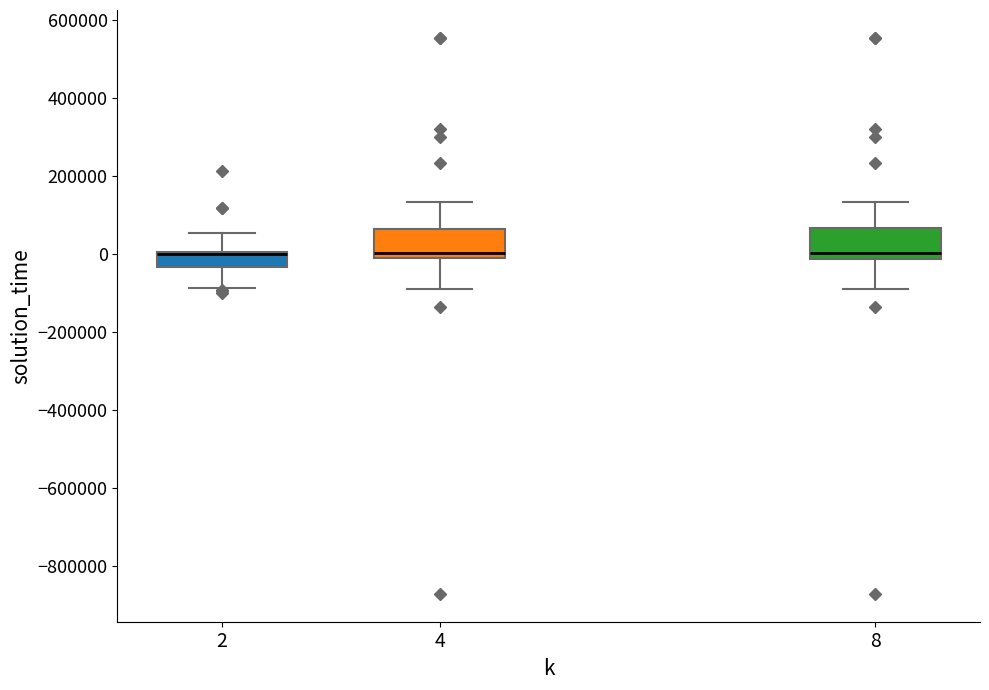

Reading left to right, read every box against the y-axis: the position of its median line, the range the box covers, and the ends of its whiskers. The values are not printed on the chart, so give them approximately, as read against the axis.

2: median 0 (drawn on the box's upper edge), box -40000 to 0, whiskers -80000 to 60000
4: median 0 (just above the box's lower edge), box 0 to 60000, whiskers -80000 to 140000
8: median 0, box -20000 to 60000, whiskers -80000 to 140000